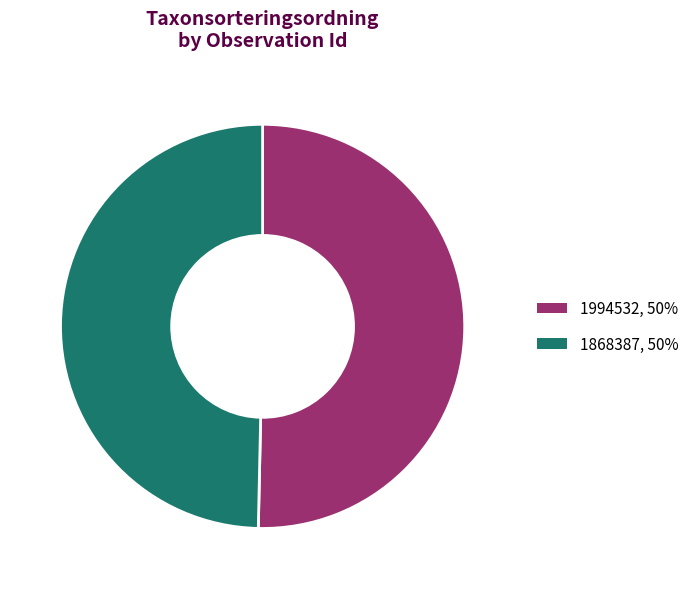

Is it true that 1994532 is 50% of the pie?

True